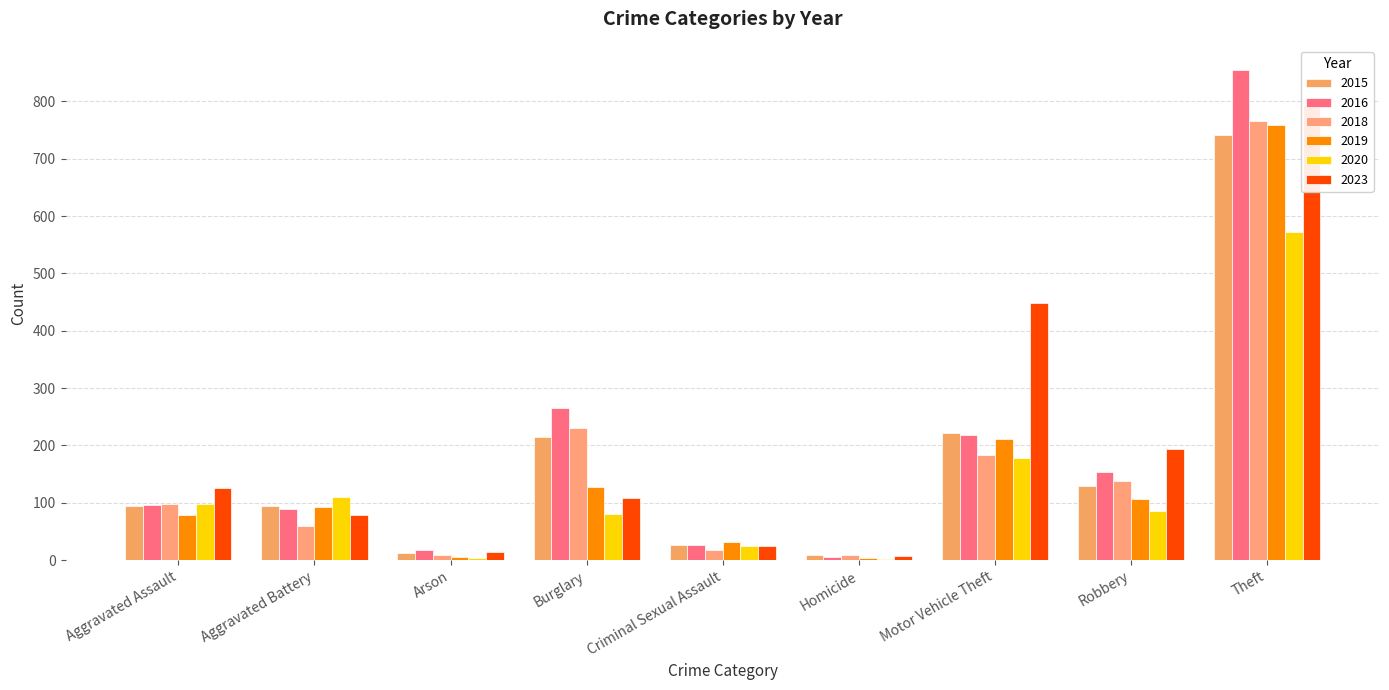

How many groups of bars are there?

9